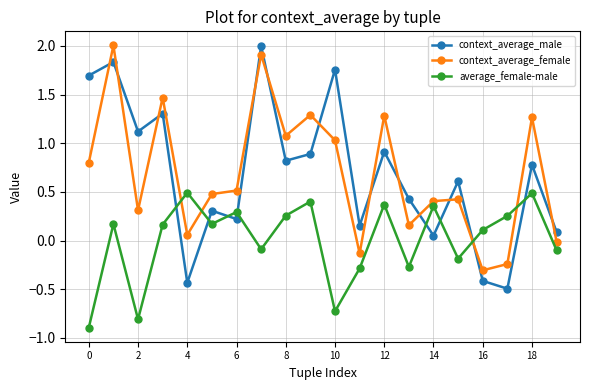

What is the highest value of the average_female-male series?

0.5